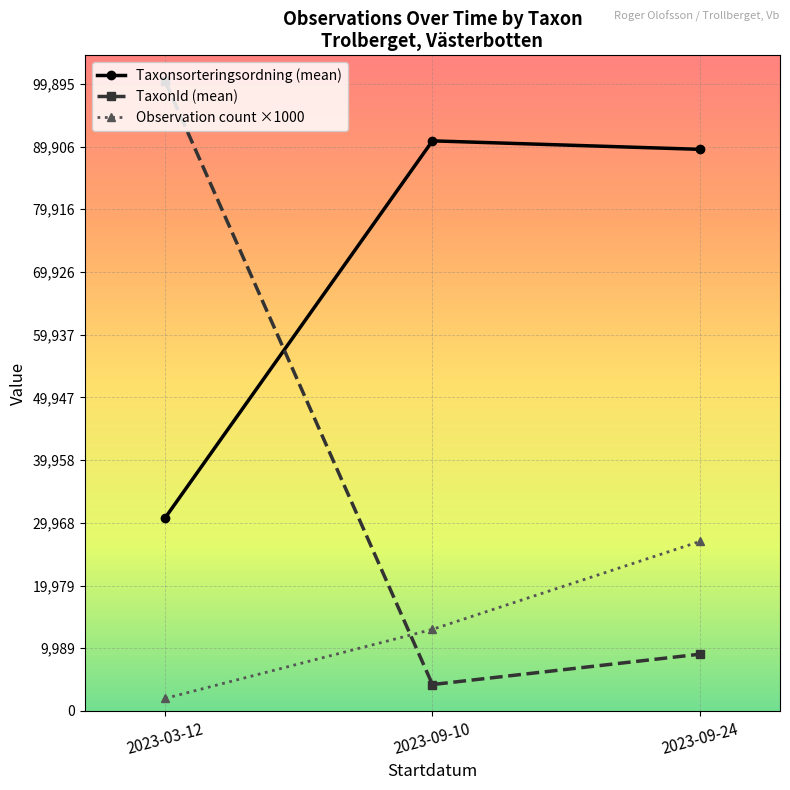

What is the sum of the Observation count ×1000 values at 2023-03-12 and 2023-09-24?

29000.0